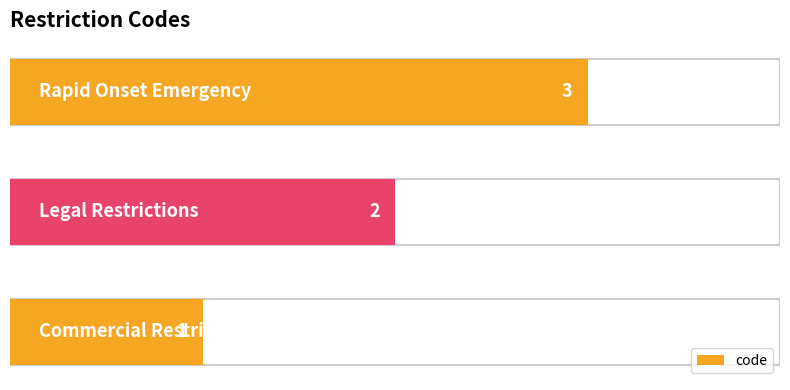

Is it true that the value at 0 is 1?

False